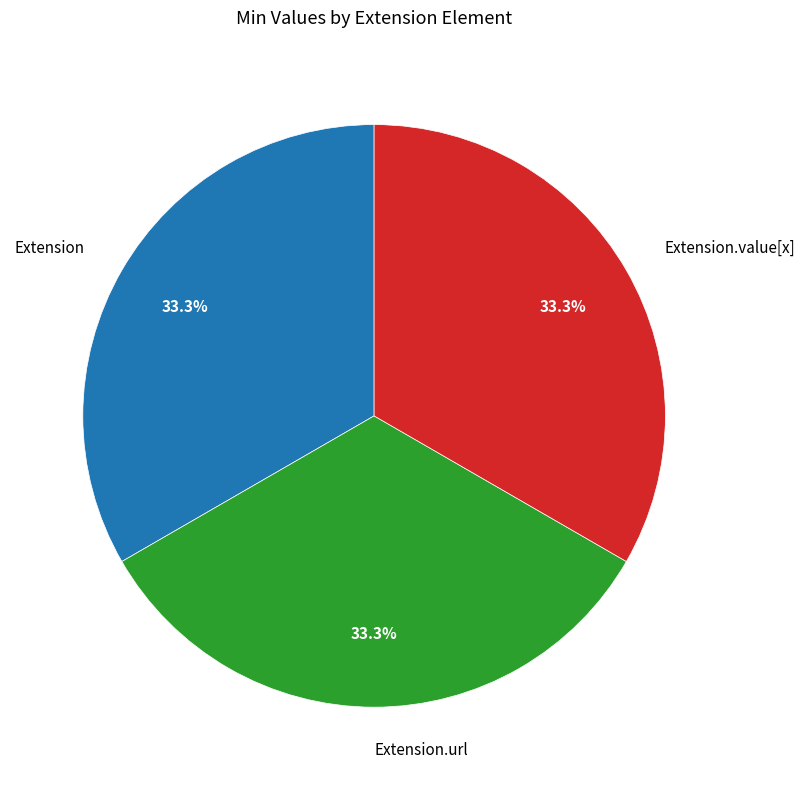

What is the ratio of the value at Extension.value[x] to the value at Extension?

1.0